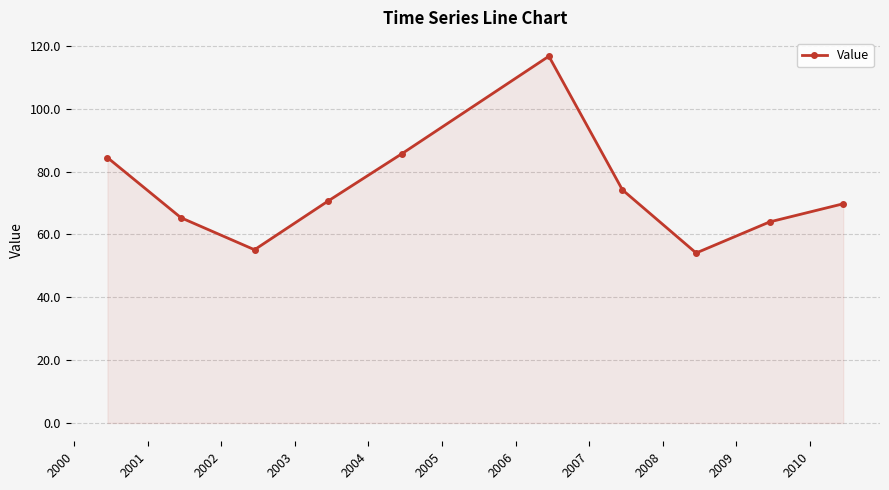

How many interior local peaks (higher than both neighbors) does the data have?

1